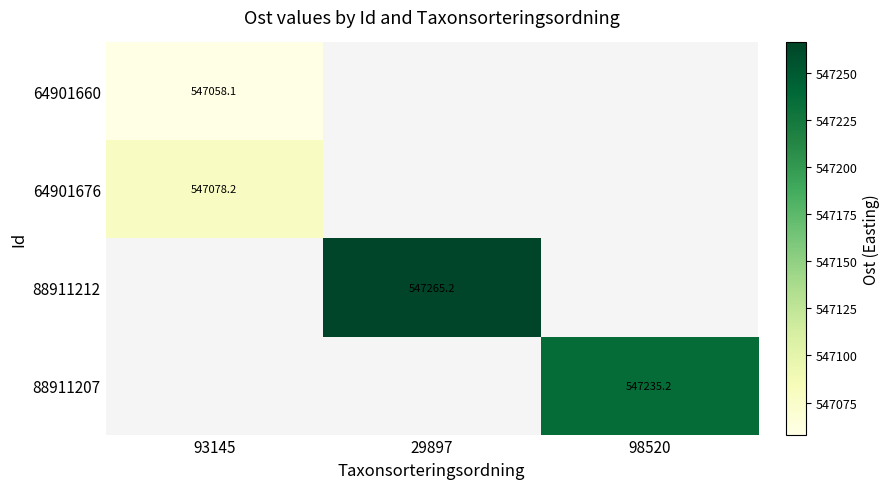

Which category has the highest value in the 88911212 series?

93145